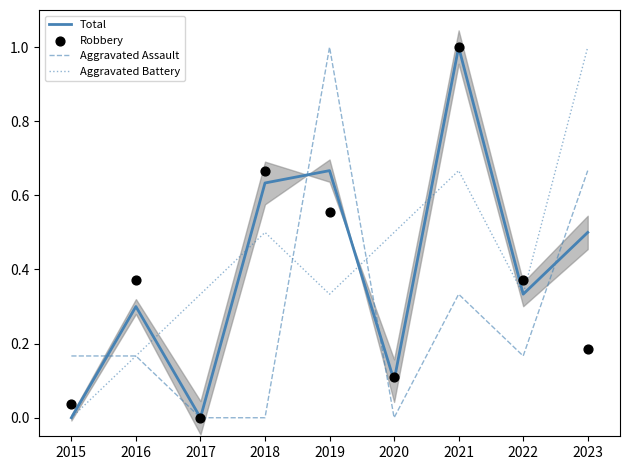

Is the value of Total at 2016 greater than the value of Aggravated Assault at 2018?

Yes